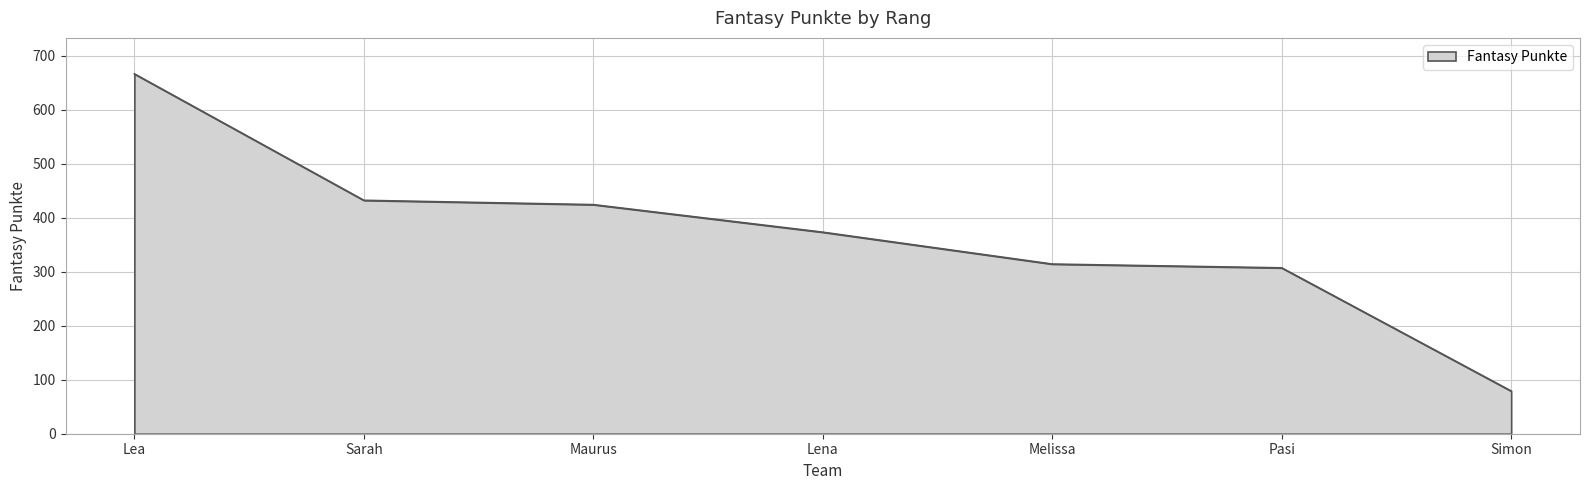

Approximately how many times larger is the value at Lea compared to Sarah?

1.5